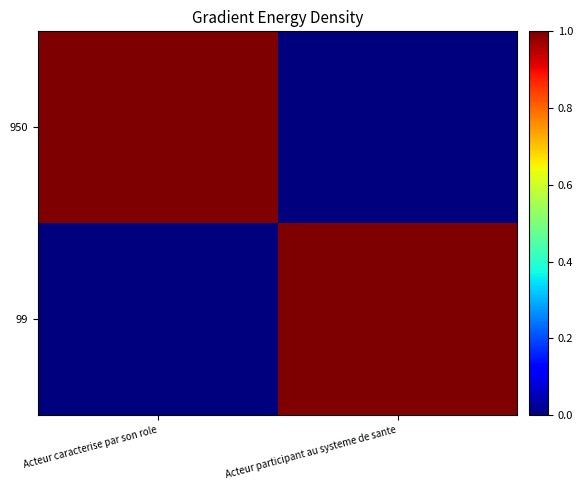

Reading left to right, extract all data points from this chart.

950: Acteur caracterise par son role=1	Acteur participant au systeme de sante=0
99: Acteur caracterise par son role=0	Acteur participant au systeme de sante=1